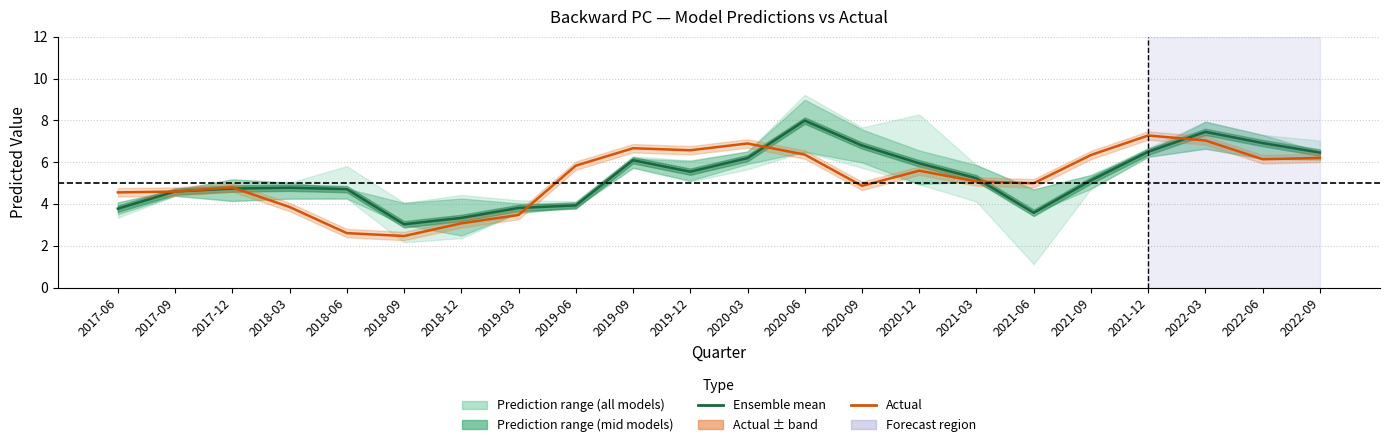

At how many categories does at least one series exceed 2?

22